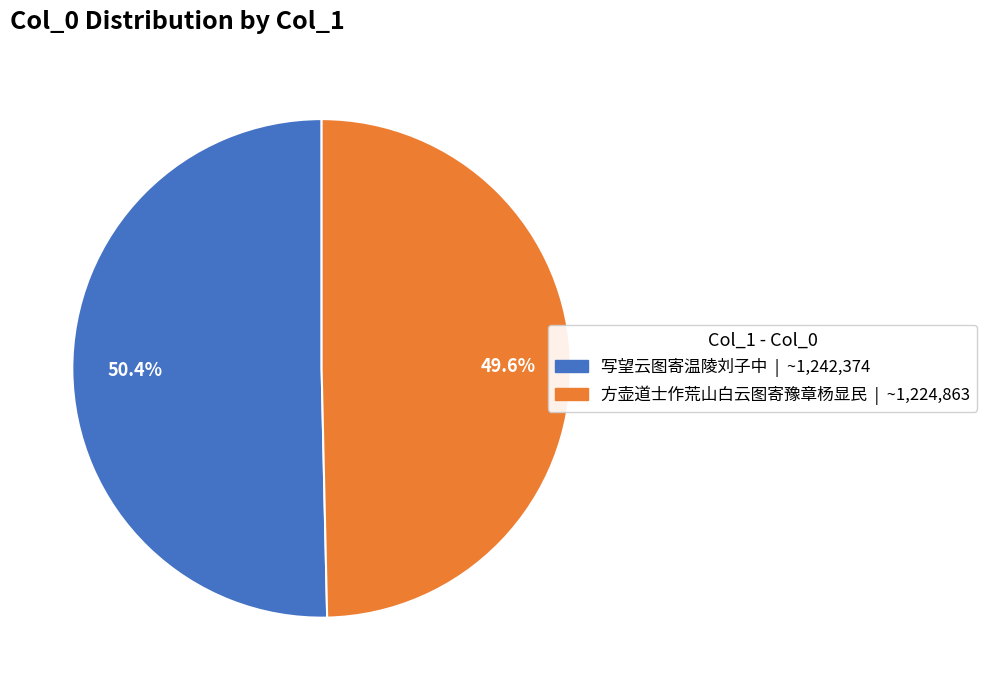

The 方壶道士作荒山白云图寄豫章杨显民 slice represents 50% of the pie. True or false?

True